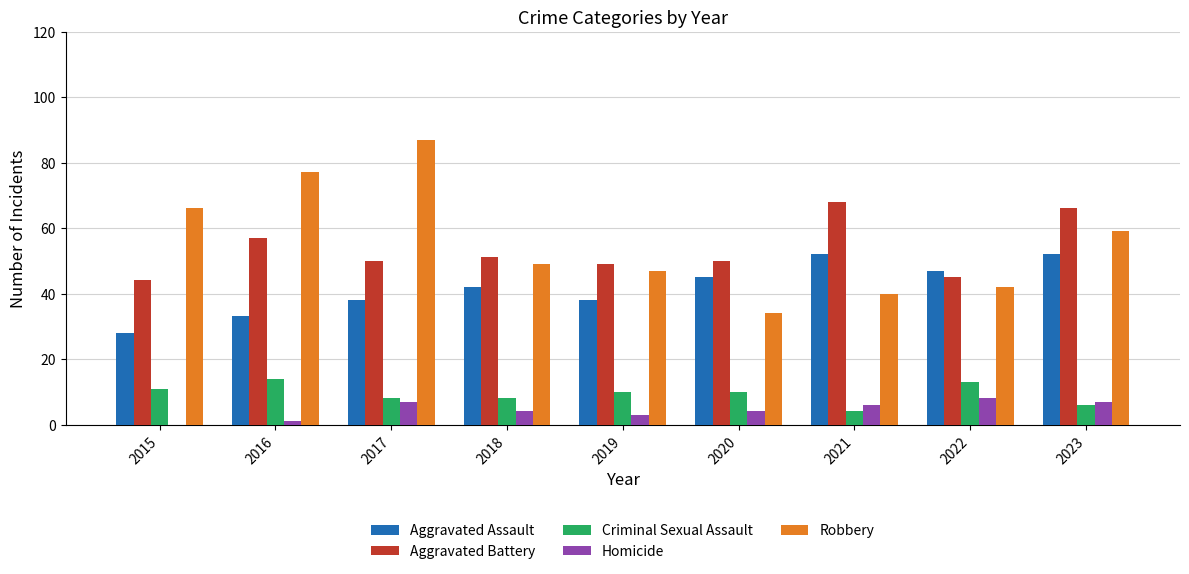

What is the sum of all Aggravated Assault values?

375